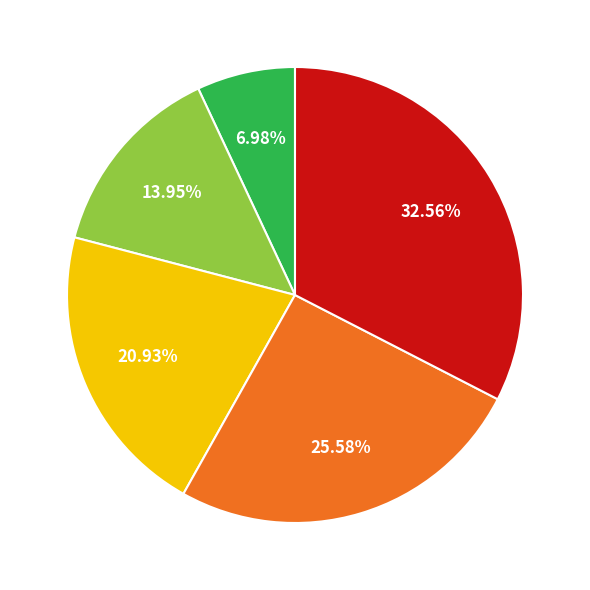

Is there a majority slice in this chart?

No